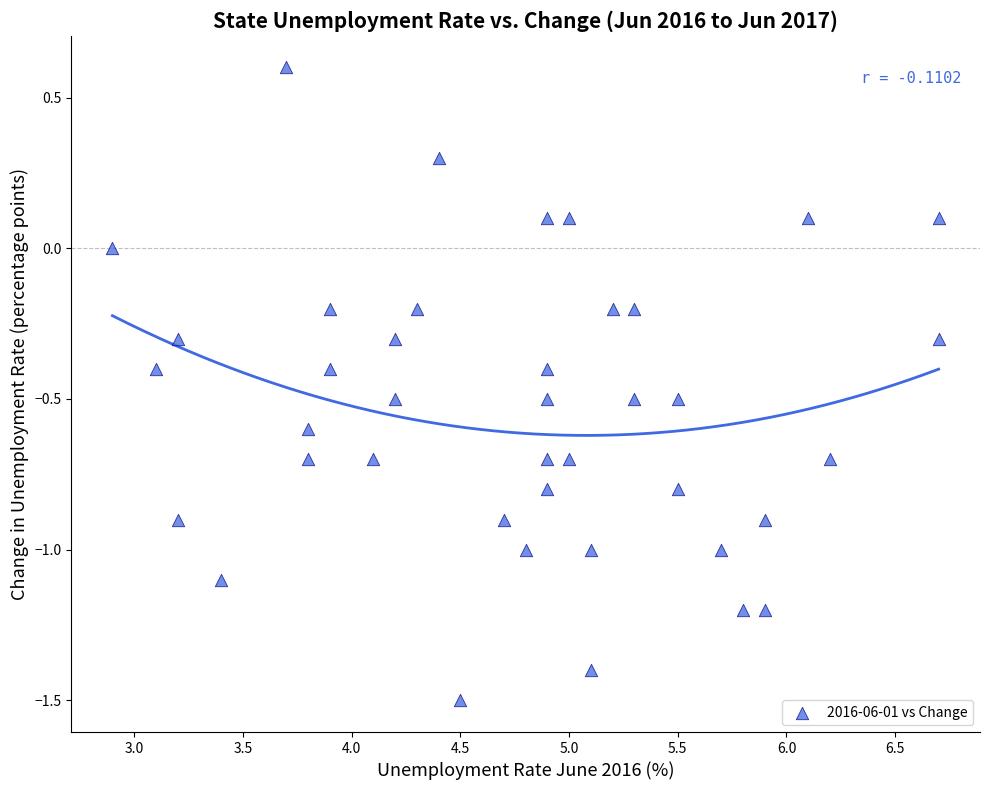

What is the range of Y values (max minus min)?

2.1